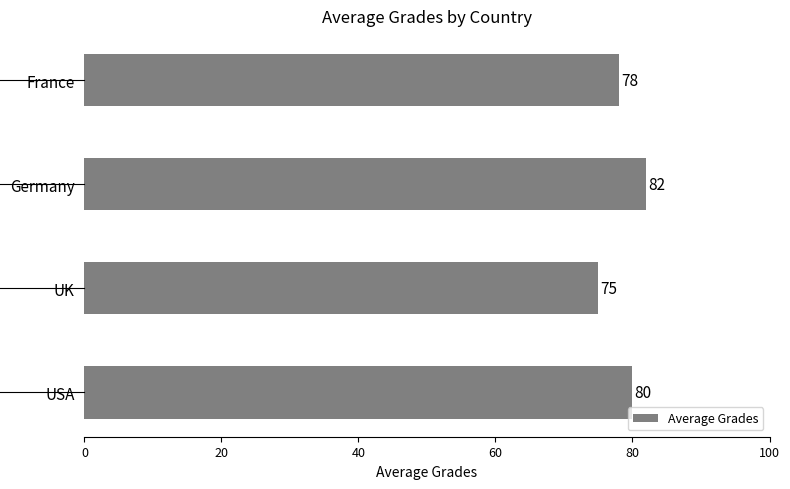

What is the sum of all values?

315